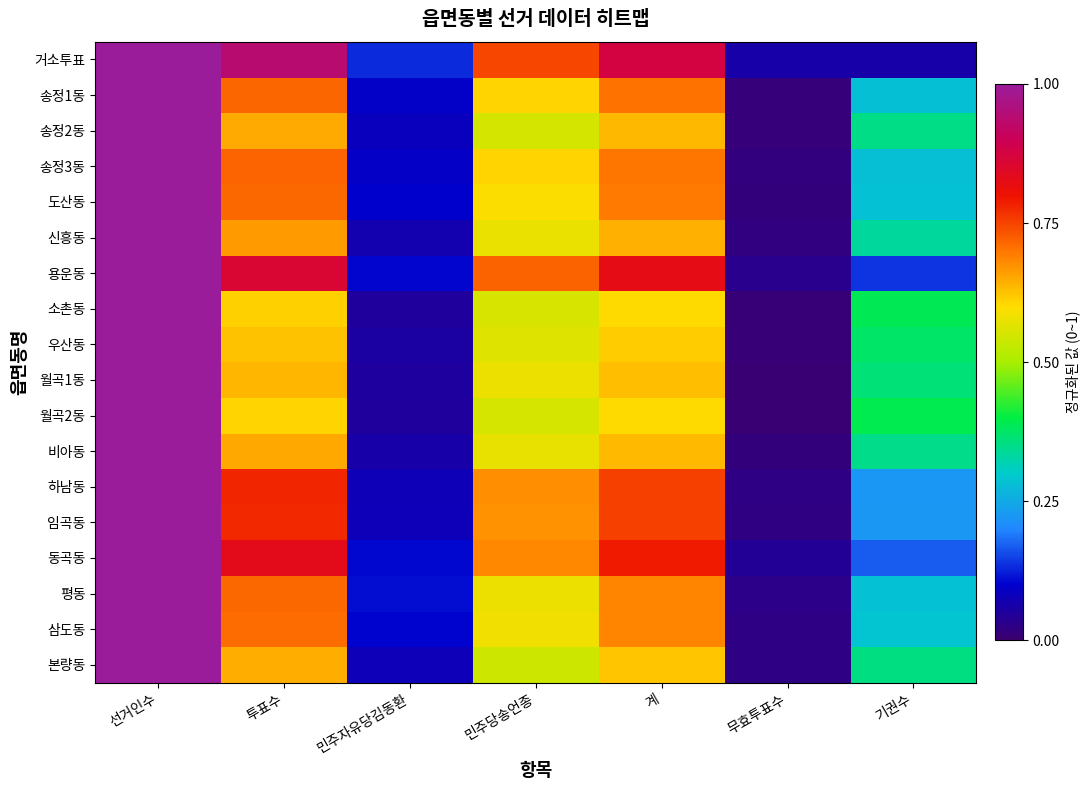

Count the number of categories in the chart.

7